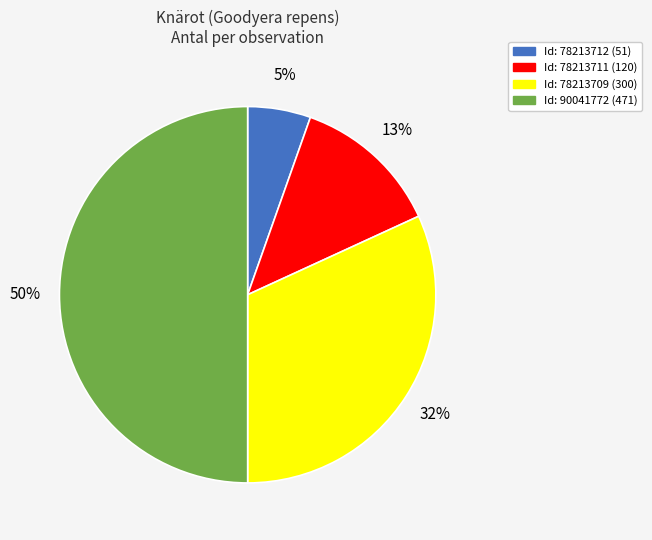

To the nearest percent, what is the average slice percentage?

25%